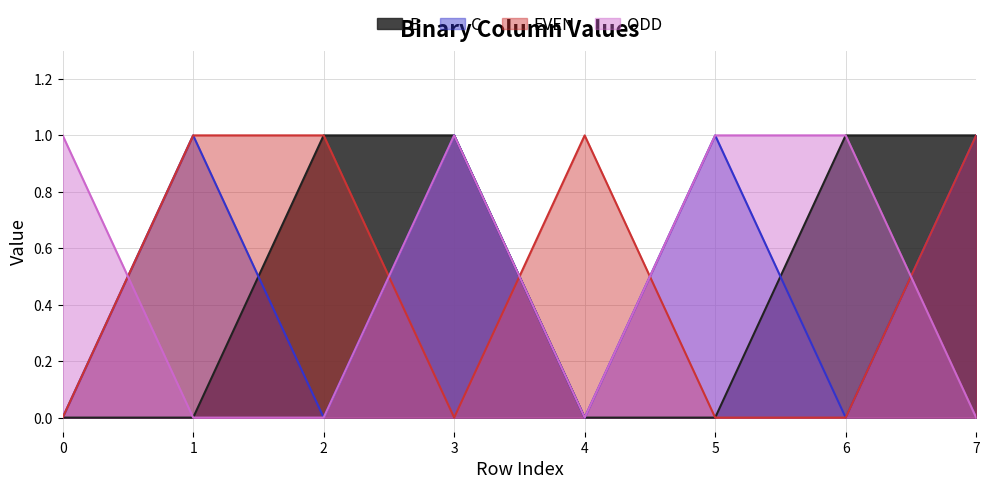

In ODD, how many points are lower than both neighbors (excluding endpoints)?

1